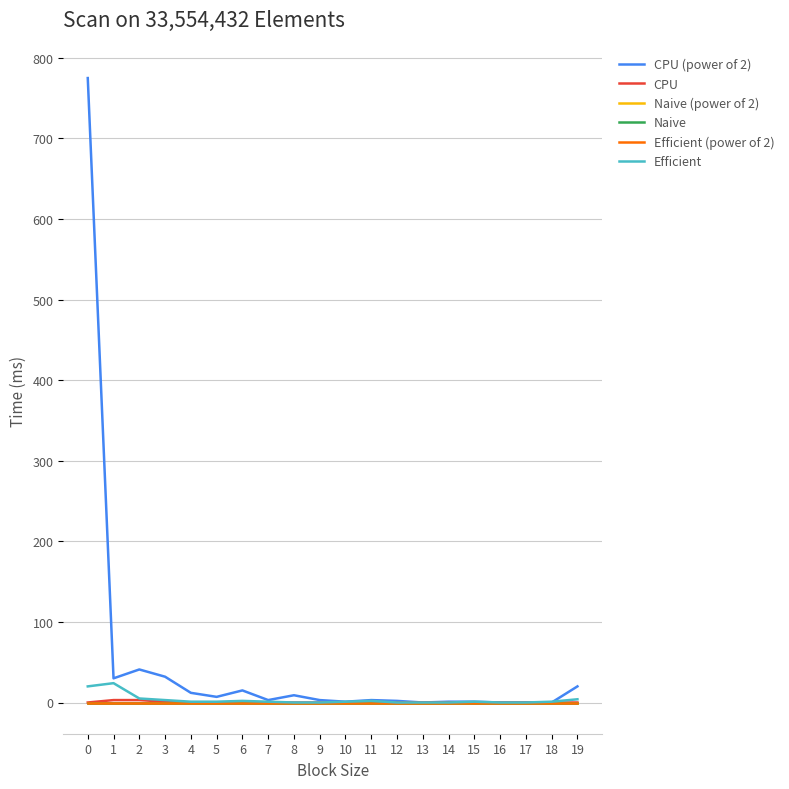

True or false: CPU has a value of 3 at 1.

True